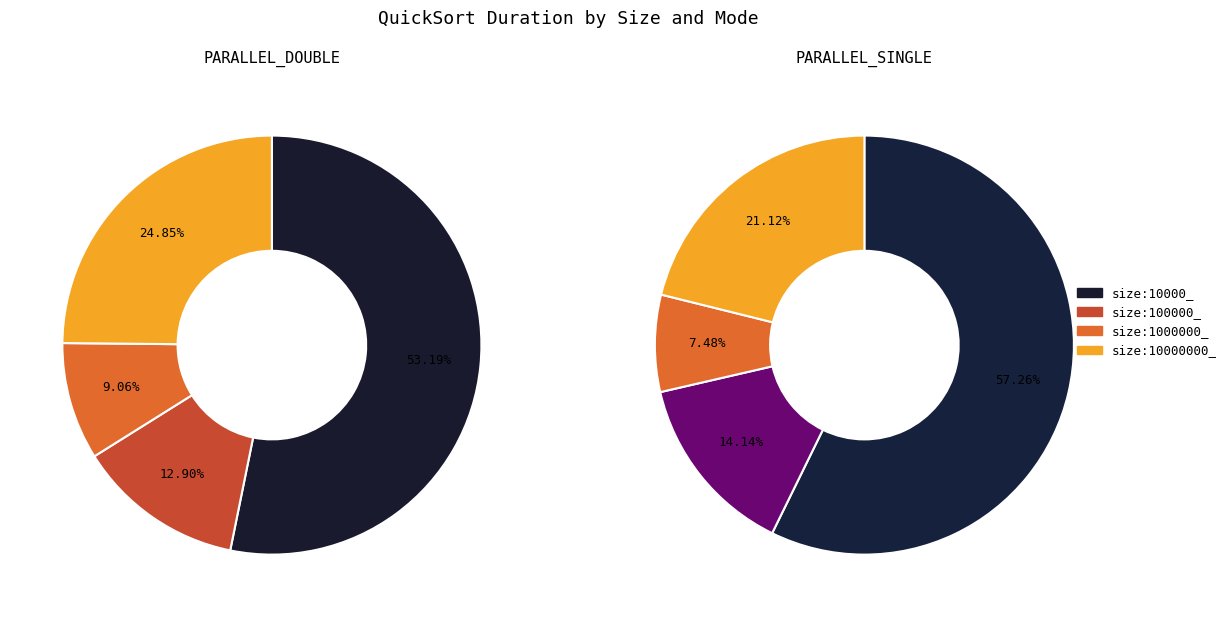

True or false: size:1000000_ accounts for 1% of the total.

False